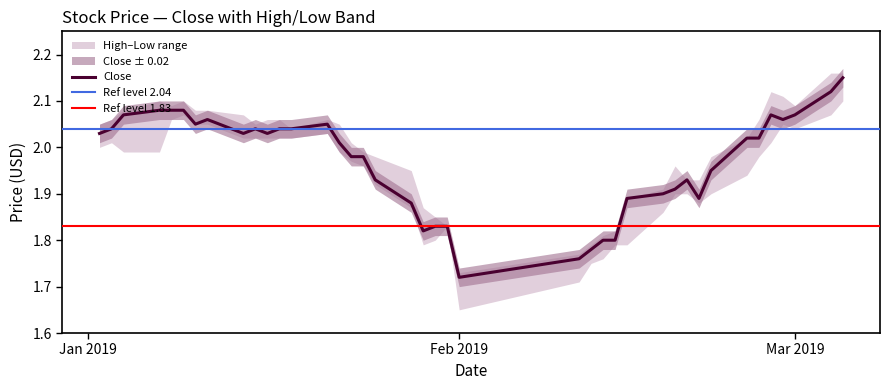

At which category does Close reach its first local peak?

7